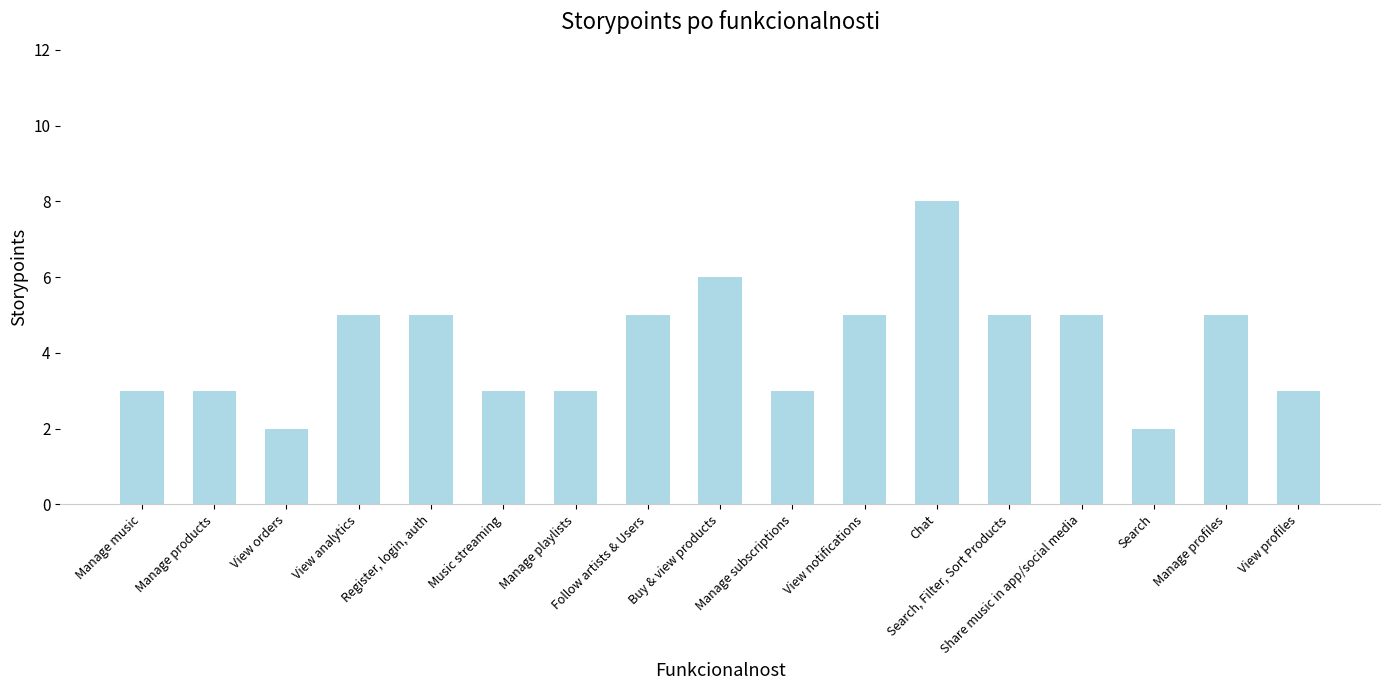

What is the change in value from Follow artists & Users to Search?

-3